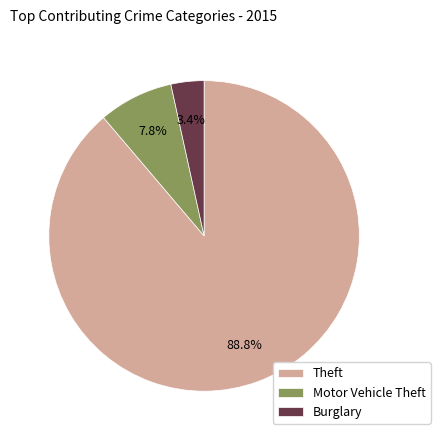

Which slice represents more than half of the pie?

Theft